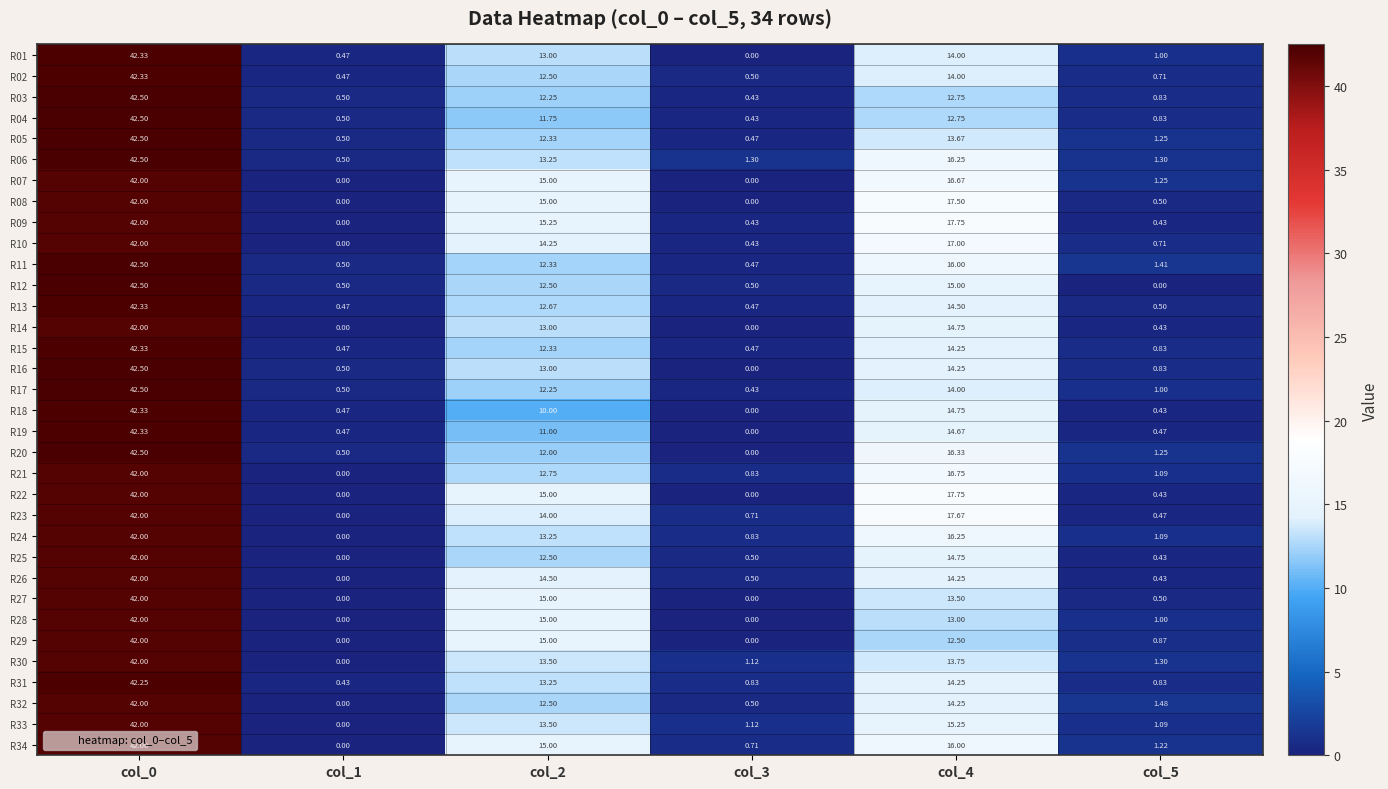

Is the value of R23 at col_3 greater than the value of R06 at col_5?

No